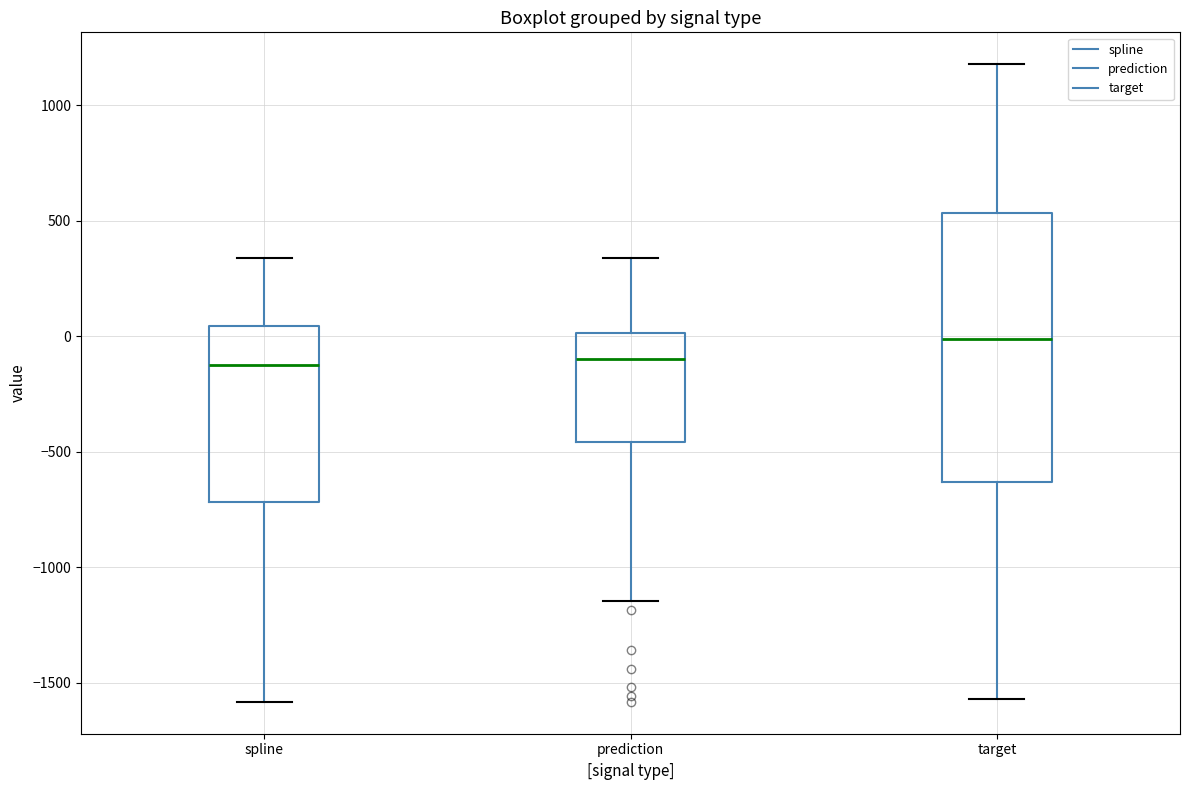

Reading left to right, read every box against the y-axis: the position of its median line, the range the box covers, and the ends of its whiskers. The values are not printed on the chart, so give them approximately, as read against the axis.

spline: median -150, box -700 to 50, whiskers -1600 to 350
prediction: median -100, box -450 to 0, whiskers -1150 to 350
target: median 0, box -650 to 550, whiskers -1550 to 1200